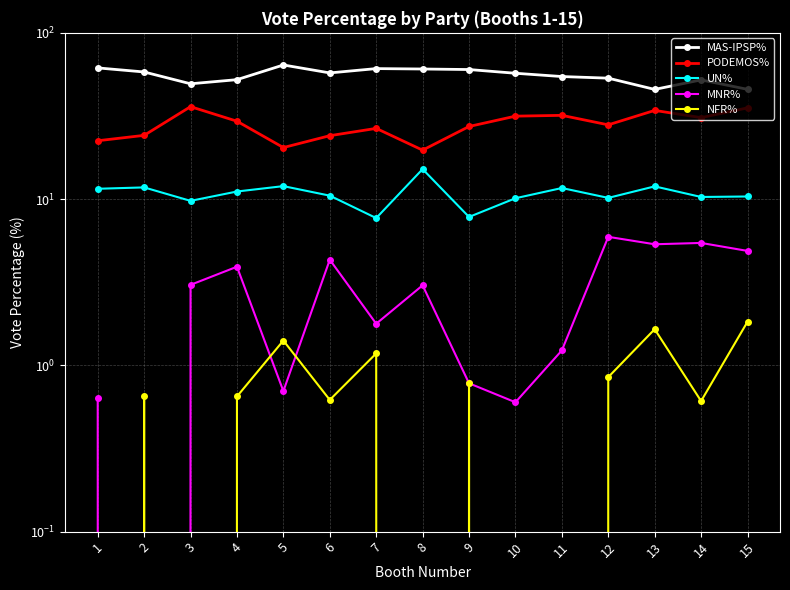

Is it true that MAS-IPSP% equals 33.8 at 11?

False